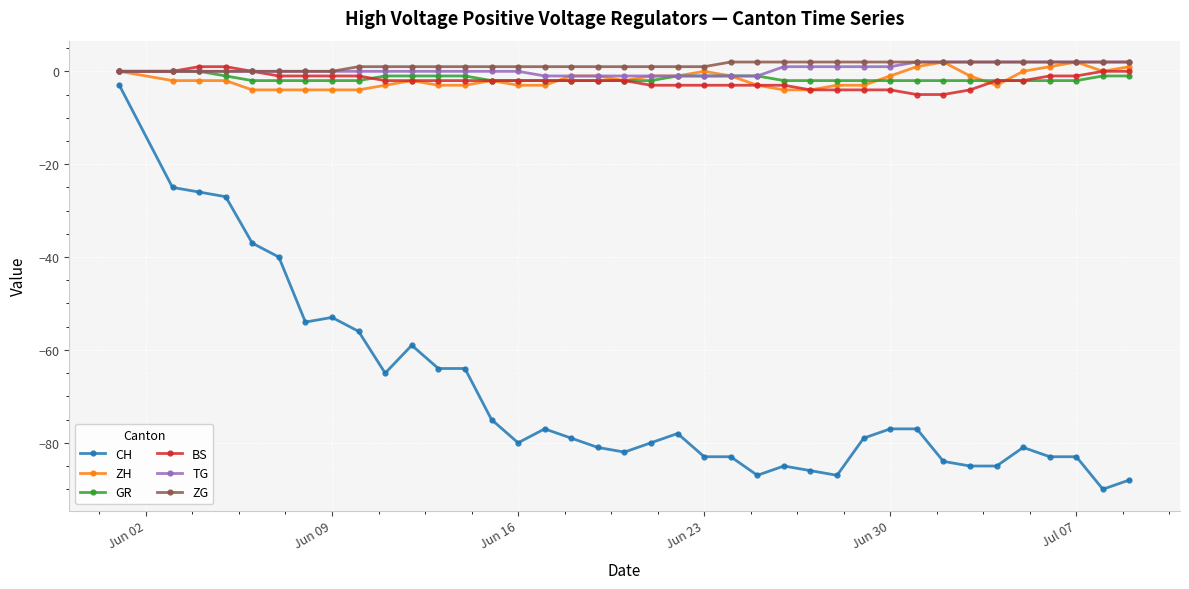

True or false: ZH has more than 1 points higher than both neighbors.

True